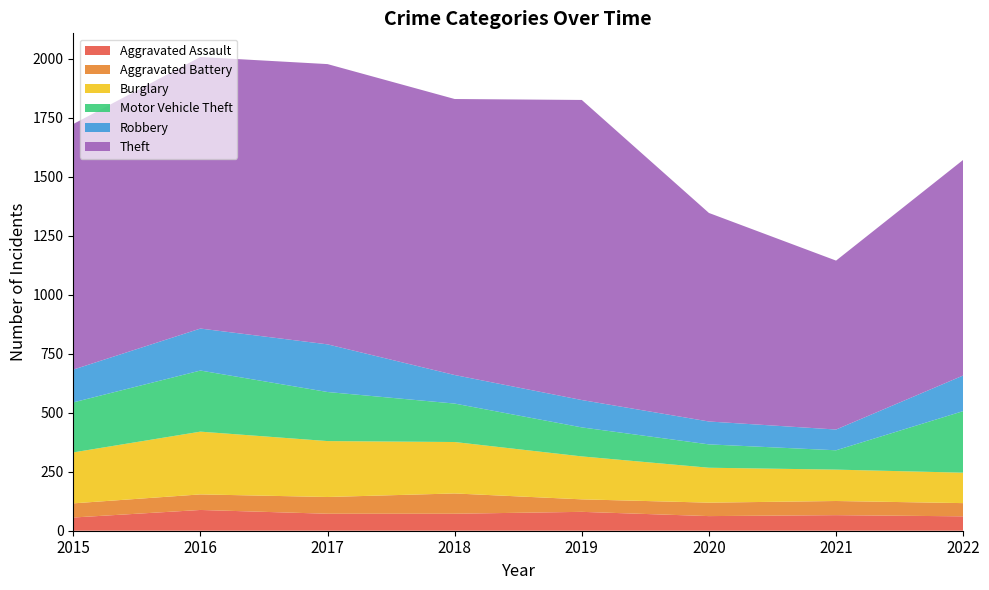

Reading left to right, list all the values displayed in this chart.

Aggravated Assault: 56	88	72	72	80	62	66	61
Aggravated Battery: 60	66	71	86	53	57	60	56
Burglary: 216	266	237	218	182	148	133	129
Motor Vehicle Theft: 212	259	208	163	123	99	82	261
Robbery: 139	178	202	121	116	97	88	151
Theft: 1041	1151	1188	1170	1272	884	716	914